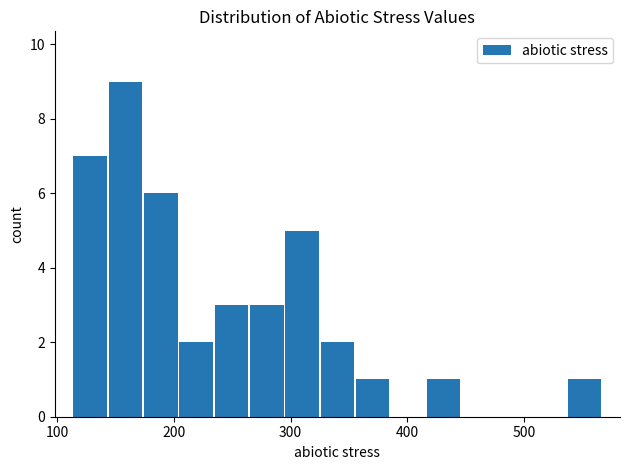

Around what value on the x-axis is the tallest bar? Give the approximate position of its centre, as read against the axis.

160